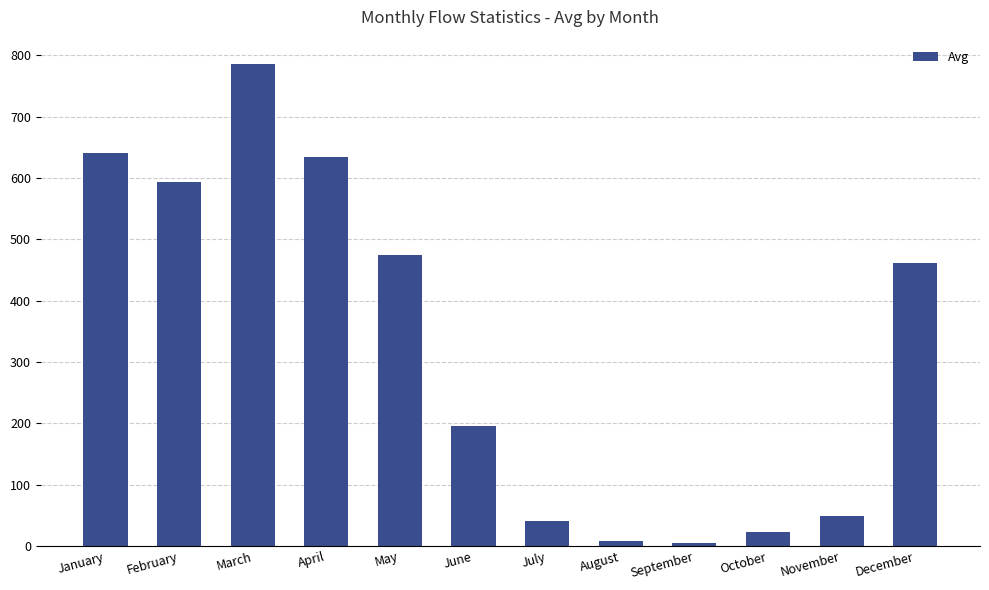

How many bars are there in total?

12